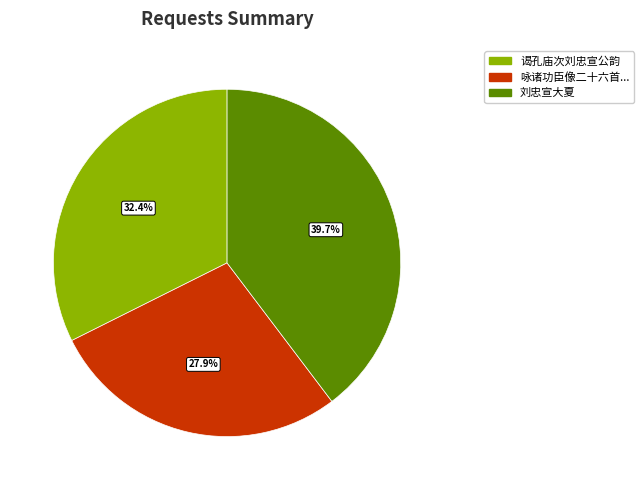

Is there a majority slice in this chart?

No